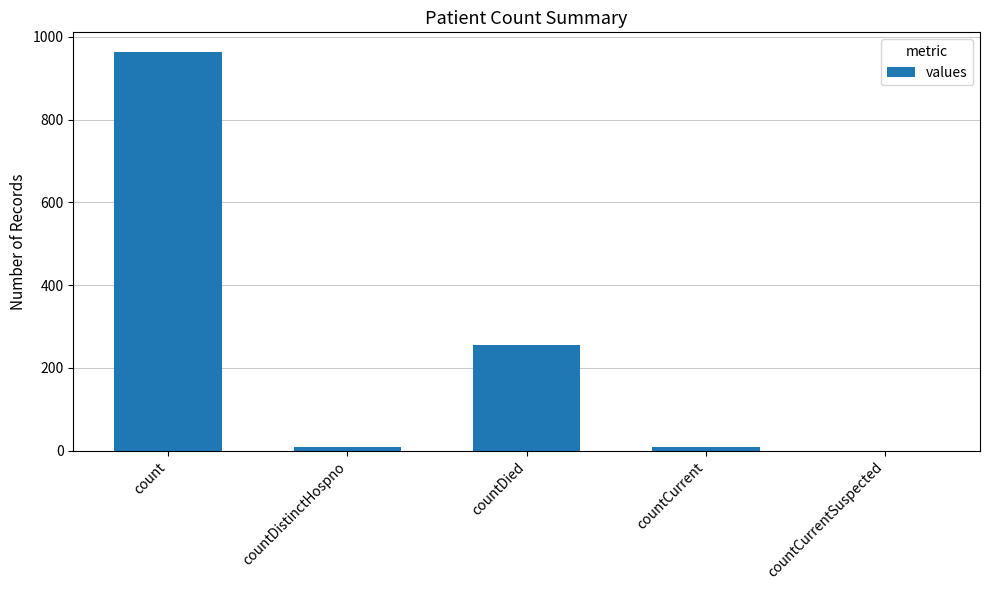

Which has a higher value, count or countDied?

count